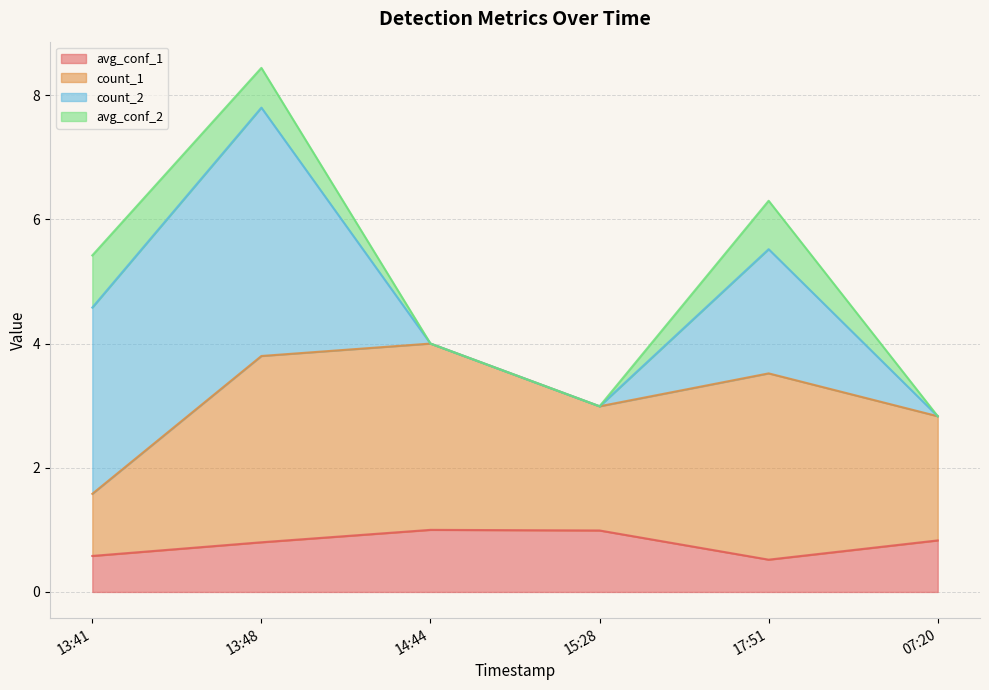

What is the difference between the second highest and second lowest values in the count_2 series?

3.0